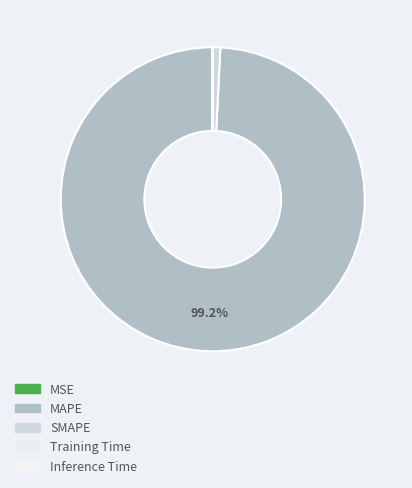

How much of the chart is everything except SMAPE?

99.2%